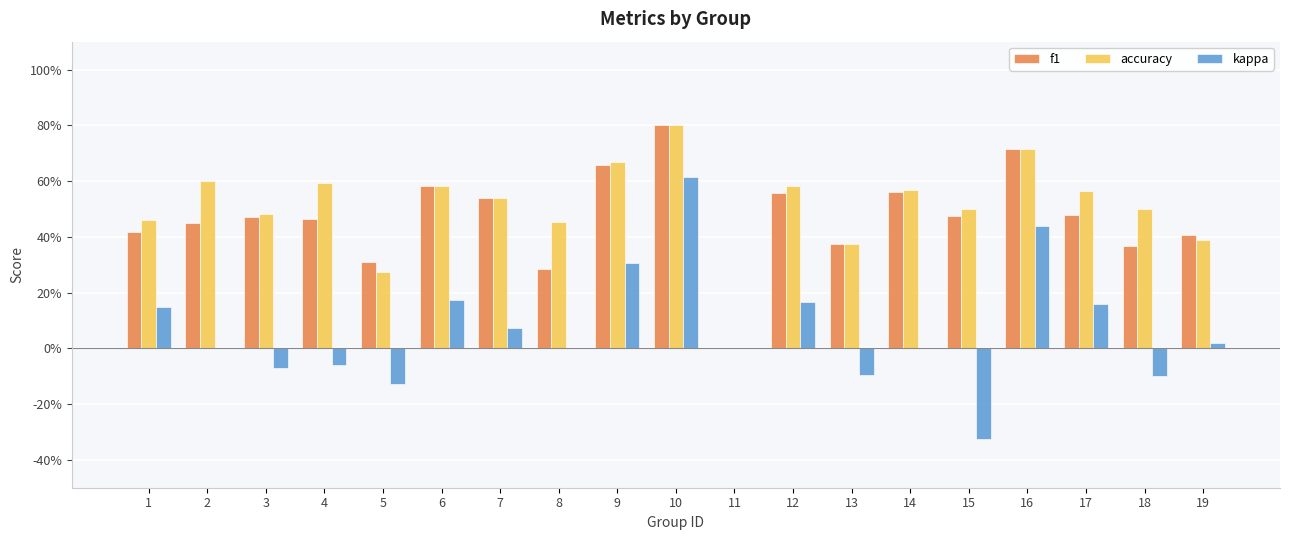

What are all the series names shown in the legend?

f1, accuracy, kappa